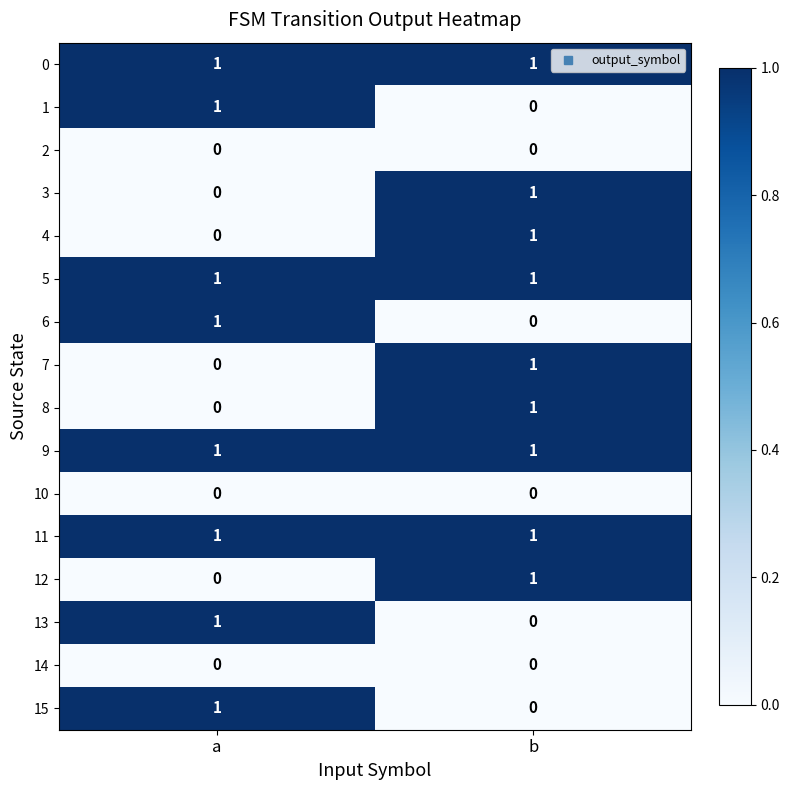

At how many categories does at least one series exceed 0?

2